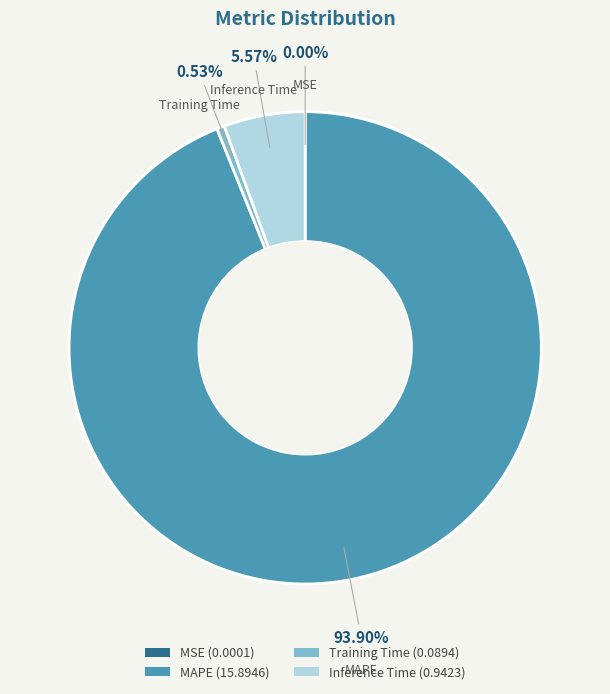

To the nearest percent, what is the difference between the largest and smallest slice percentages?

94%